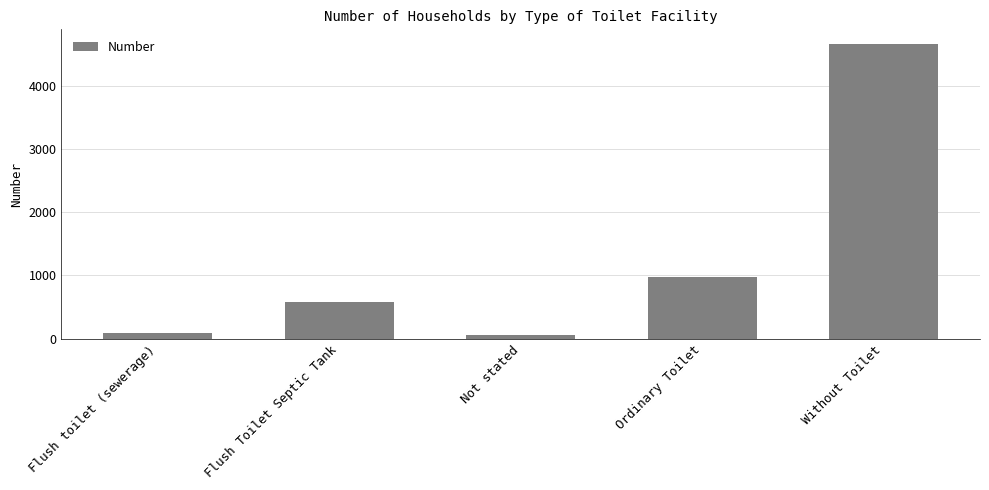

What is the label of the 5th bar from the right?

Flush toilet (sewerage)